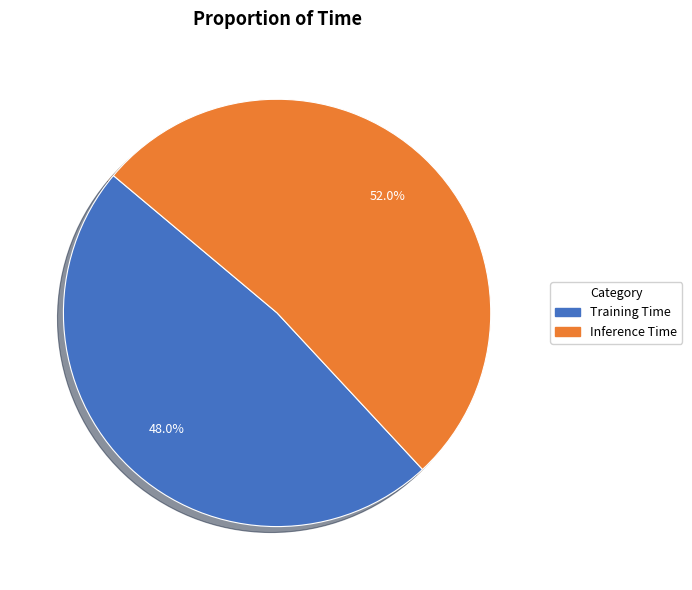

Is there a majority slice in this chart?

Yes